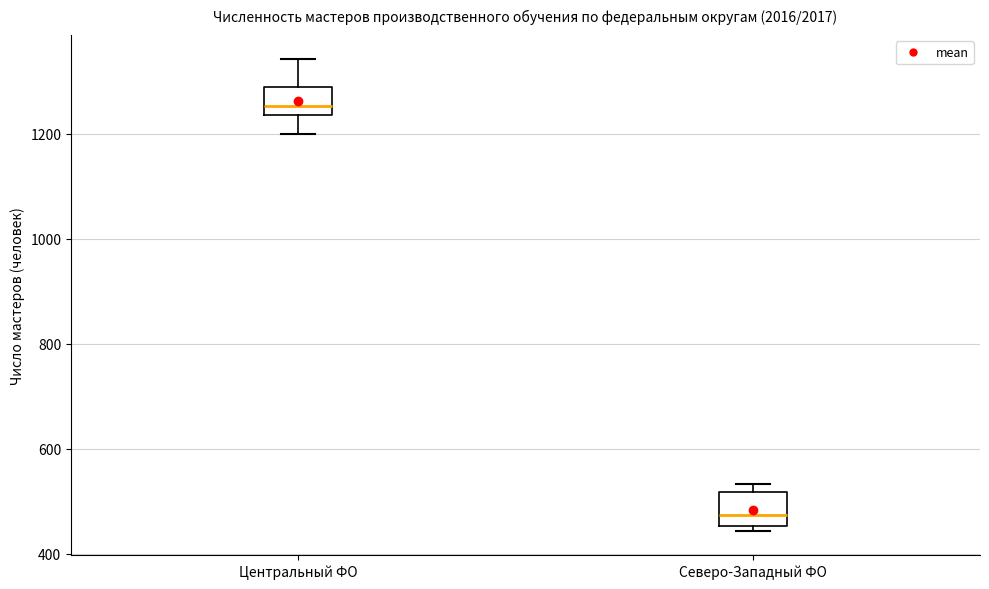

Reading left to right, transcribe this box plot: for each box, give where its median line is, the range the box spans, and where its two whiskers end, as read against the y-axis. The values are not printed on the chart, so give them approximately, as read against the axis.

Центральный ФО: median 1260, box 1240 to 1280, whiskers 1200 to 1340
Северо-Западный ФО: median 480, box 460 to 520, whiskers 440 to 540